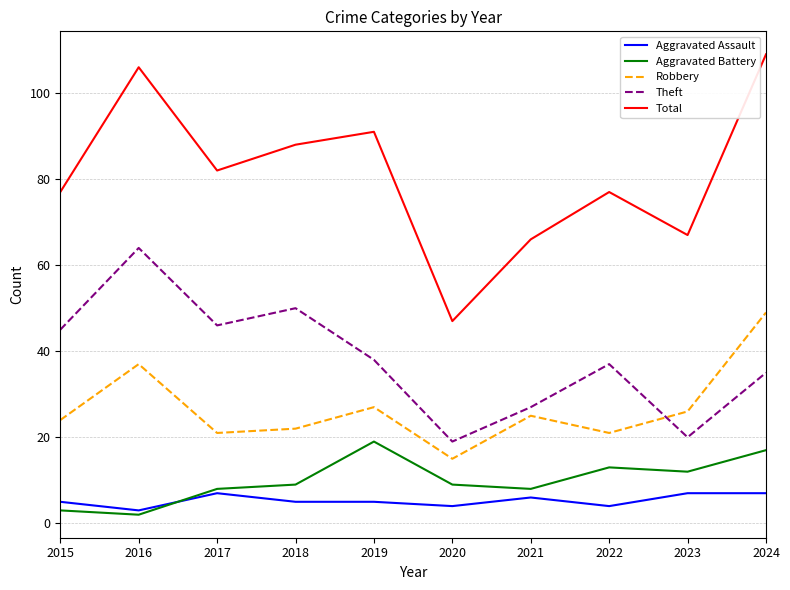

Rank the series by their maximum value, from lowest to highest.

Aggravated Assault, Aggravated Battery, Robbery, Theft, Total